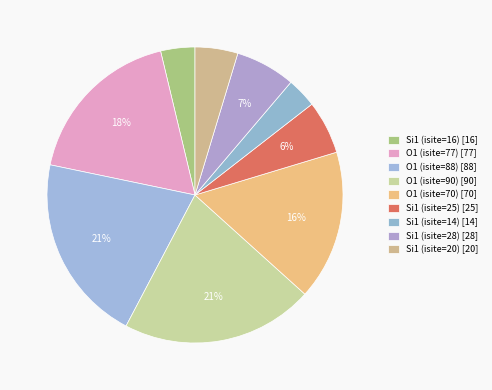

Does any single category account for the majority?

No